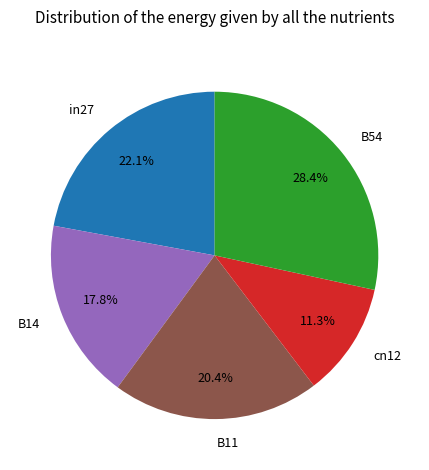

Is B14 the majority of the pie?

No